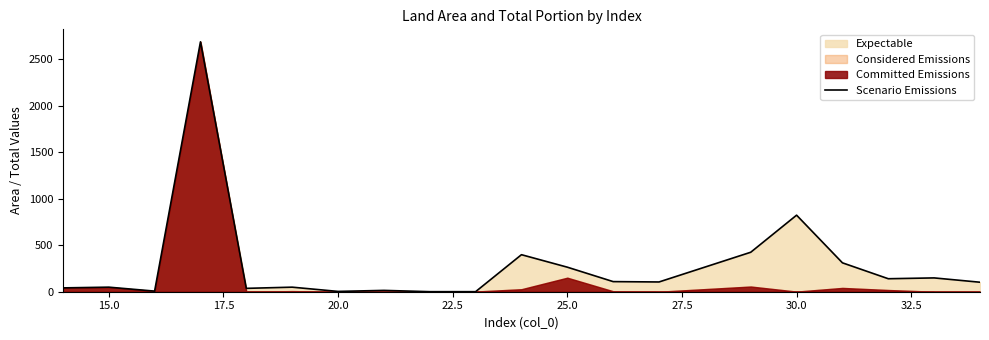

The value of Scenario Emissions at 30.0 is 1330.5. True or false?

False